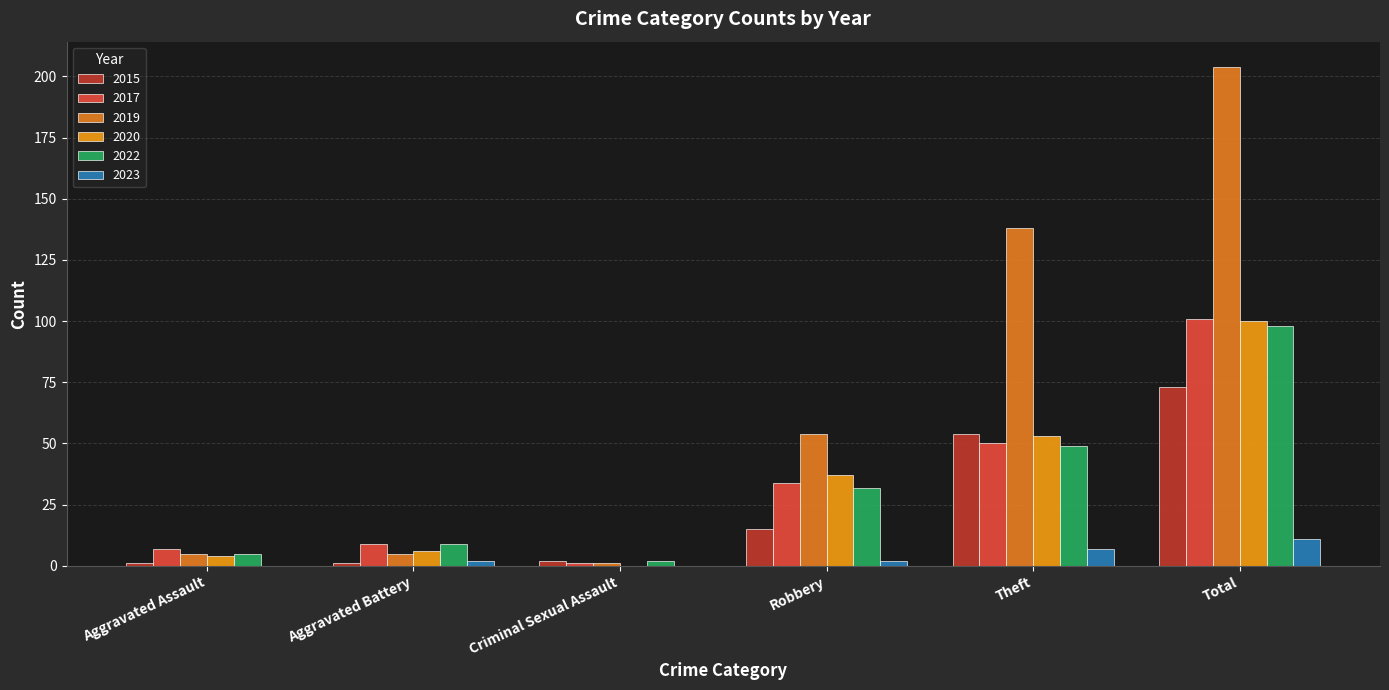

List the labels in order of 2019 value, smallest first.

Criminal Sexual Assault, Aggravated Assault, Aggravated Battery, Robbery, Theft, Total